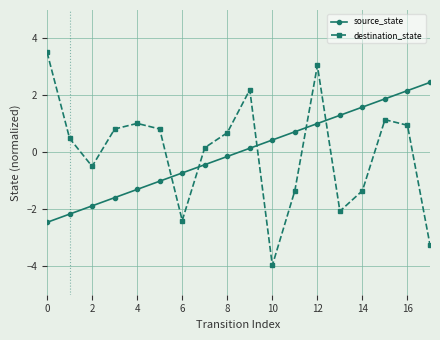

How many lines are shown in the chart?

2